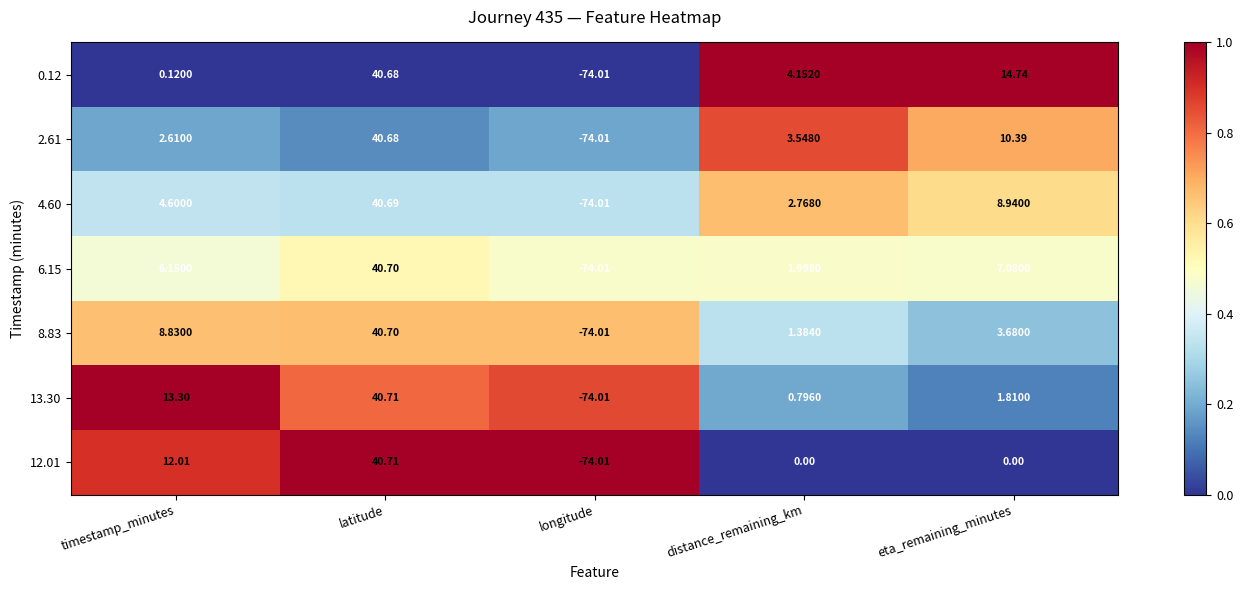

Which label corresponds to the largest value in the chart?

latitude